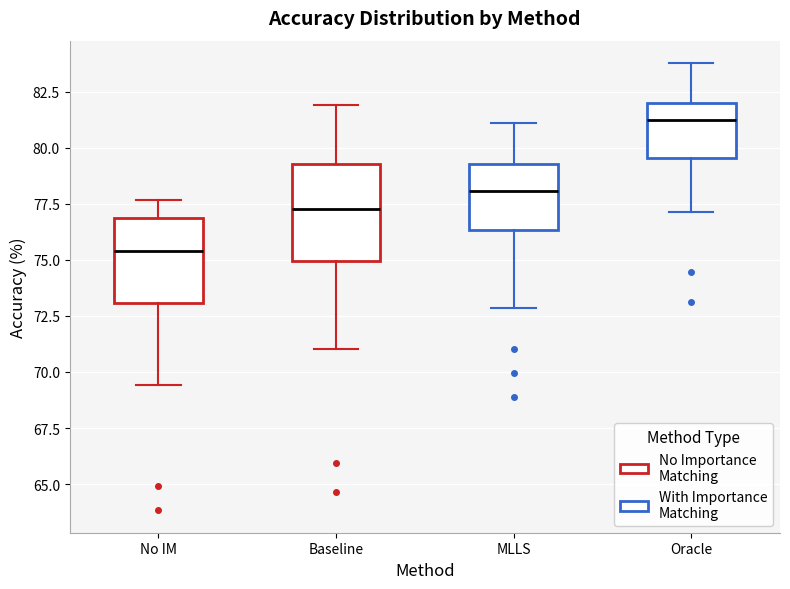

Reading left to right, read every box against the y-axis: the position of its median line, the range the box covers, and the ends of its whiskers. The values are not printed on the chart, so give them approximately, as read against the axis.

No IM: median 75.5, box 73.0 to 77.0, whiskers 69.5 to 77.5
Baseline: median 77.5, box 75.0 to 79.5, whiskers 71.0 to 82.0
MLLS: median 78.0, box 76.5 to 79.5, whiskers 73.0 to 81.0
Oracle: median 81.5, box 79.5 to 82.0, whiskers 77.0 to 84.0